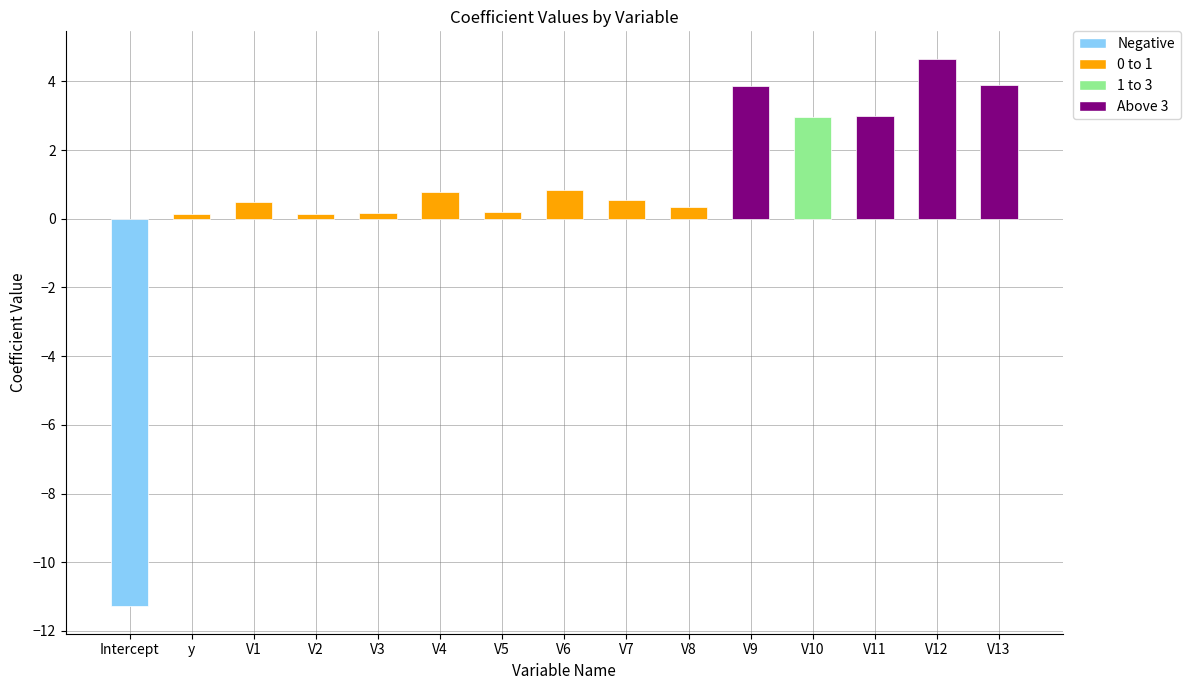

Which category has the lowest value across all series?

Intercept